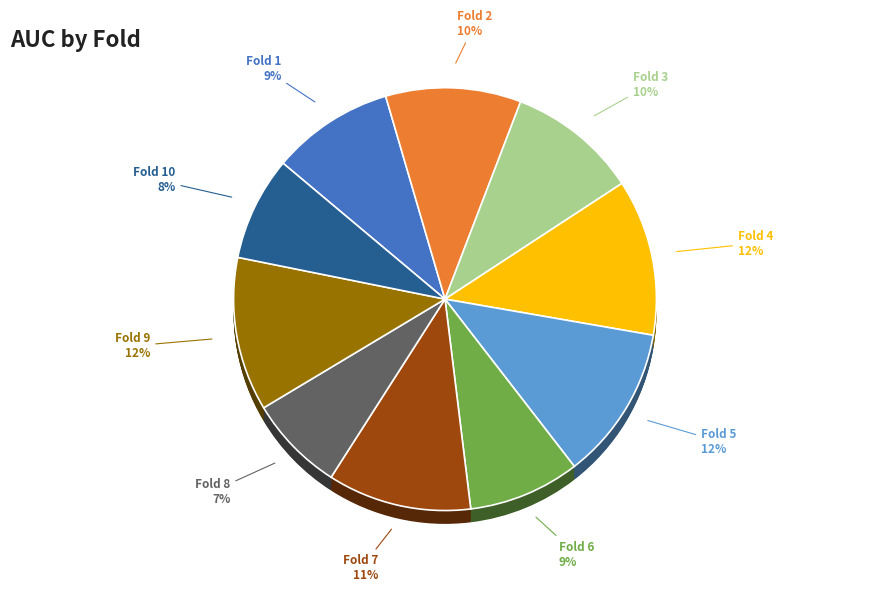

Does any single category account for the majority?

No